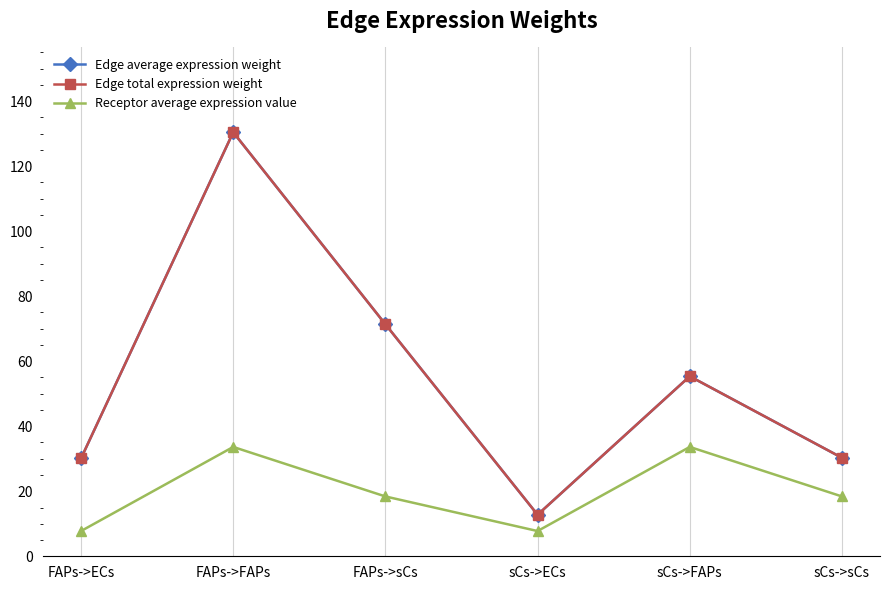

What is the spread (max minus min) of values at FAPs->FAPs?

96.8